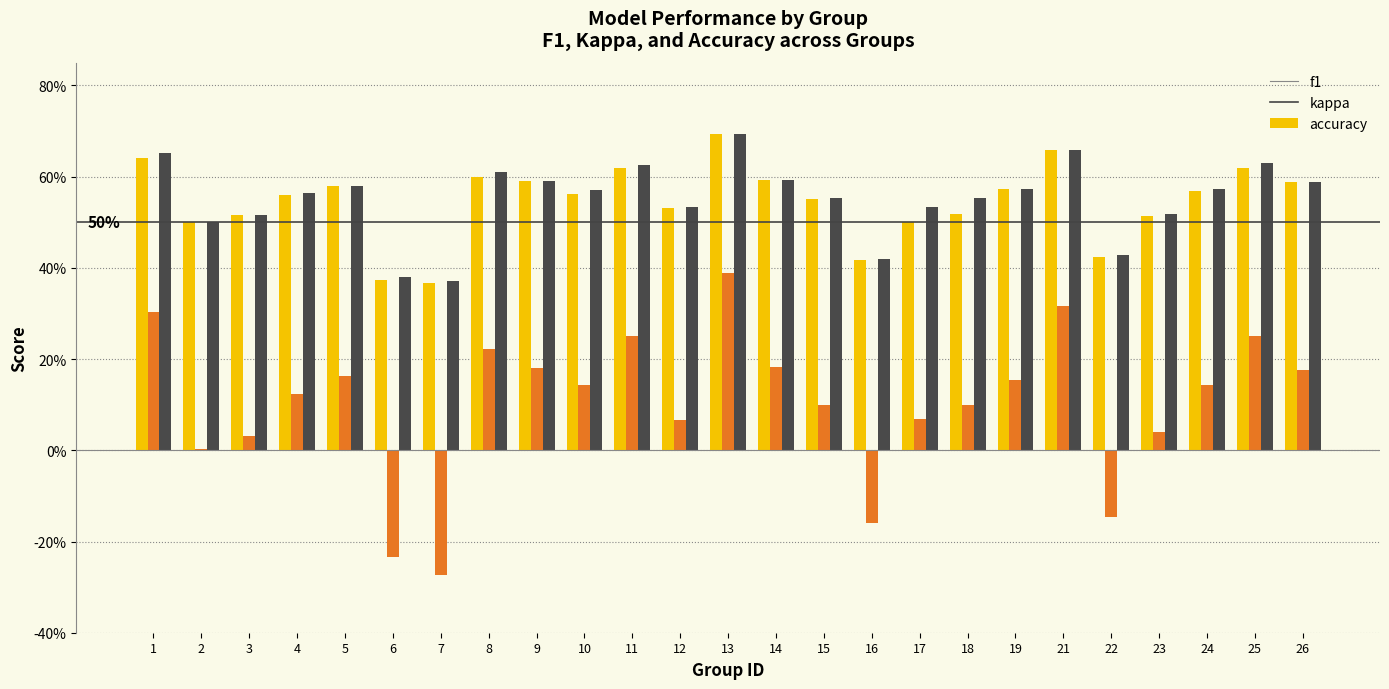

Which category has the lowest value across all series?

7